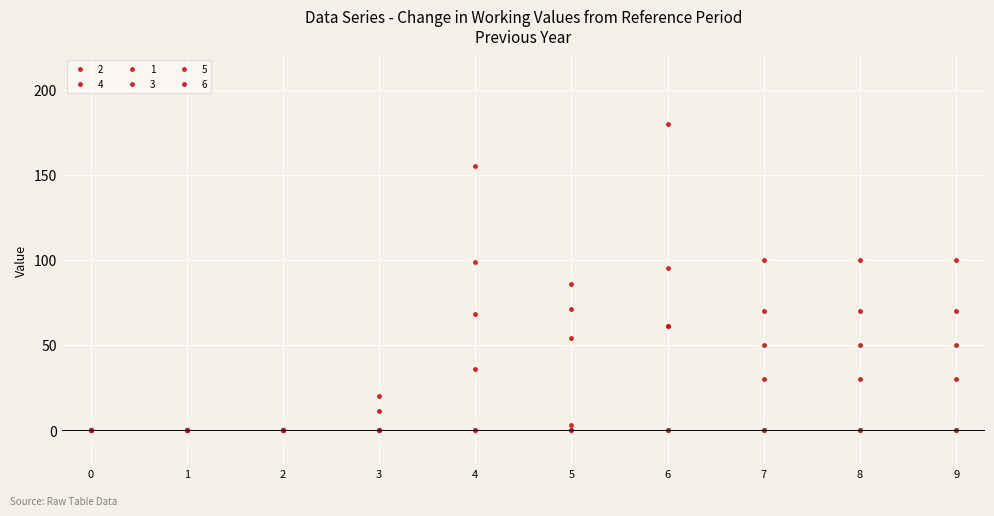

How many times do 3 and 2 cross each other?

1